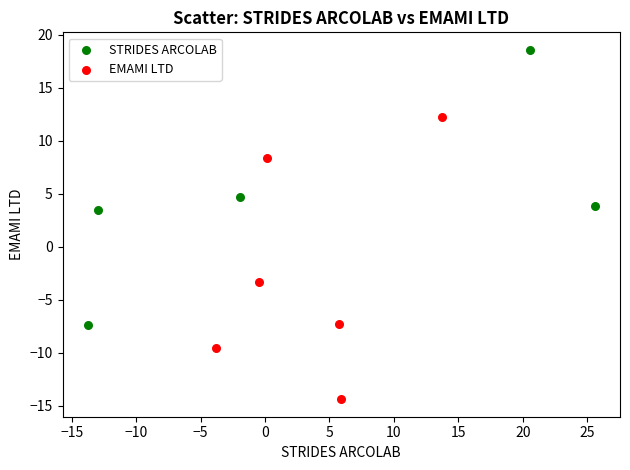

Which series reaches the maximum Y coordinate?

STRIDES ARCOLAB